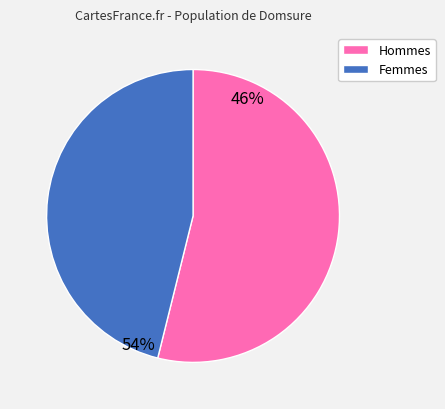

Is there a majority slice in this chart?

Yes